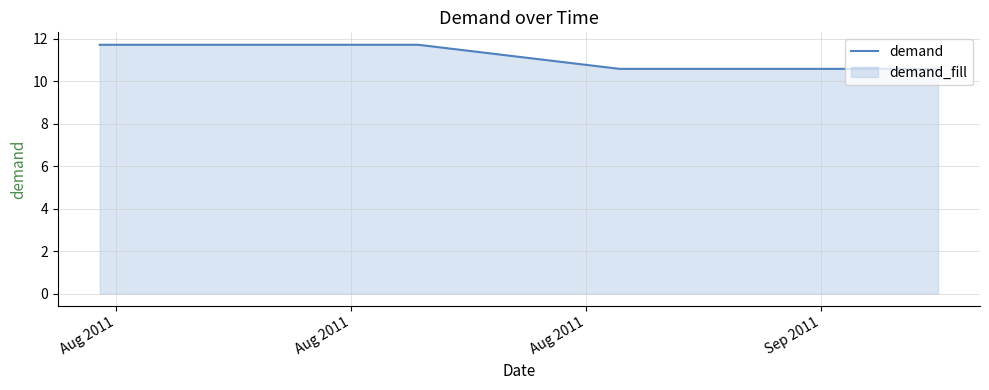

What is the difference between the second highest and minimum values?

1.1